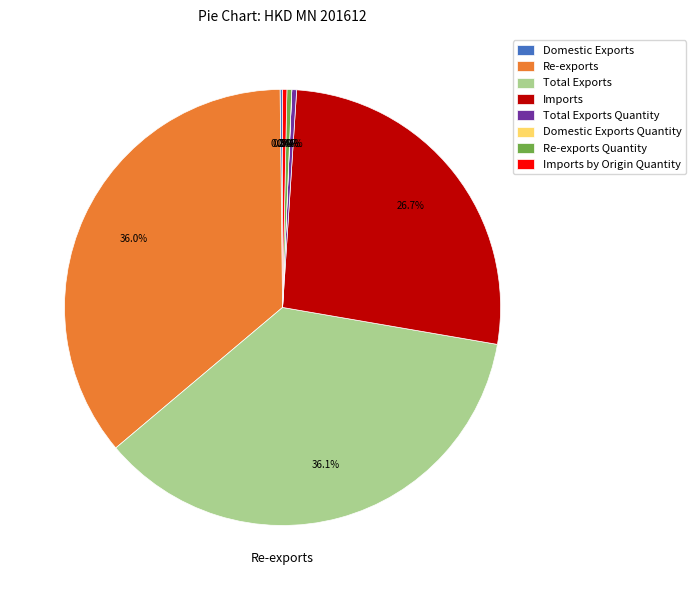

Is Re-exports Quantity the majority of the pie?

No